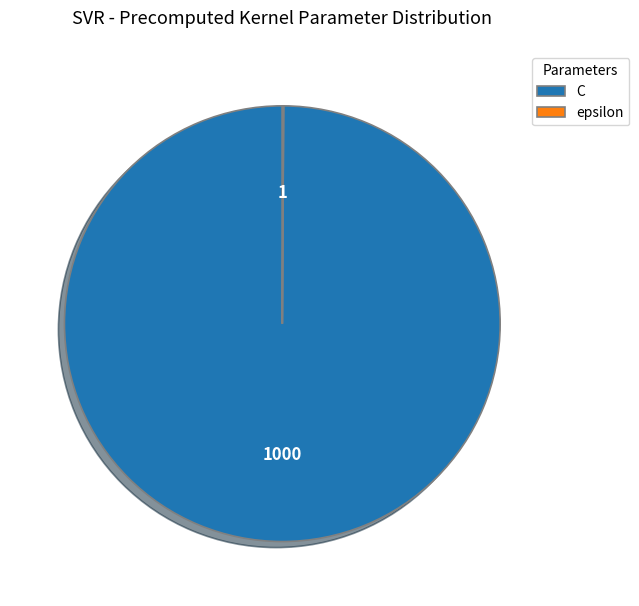

Is it true that C is 100% of the pie?

True